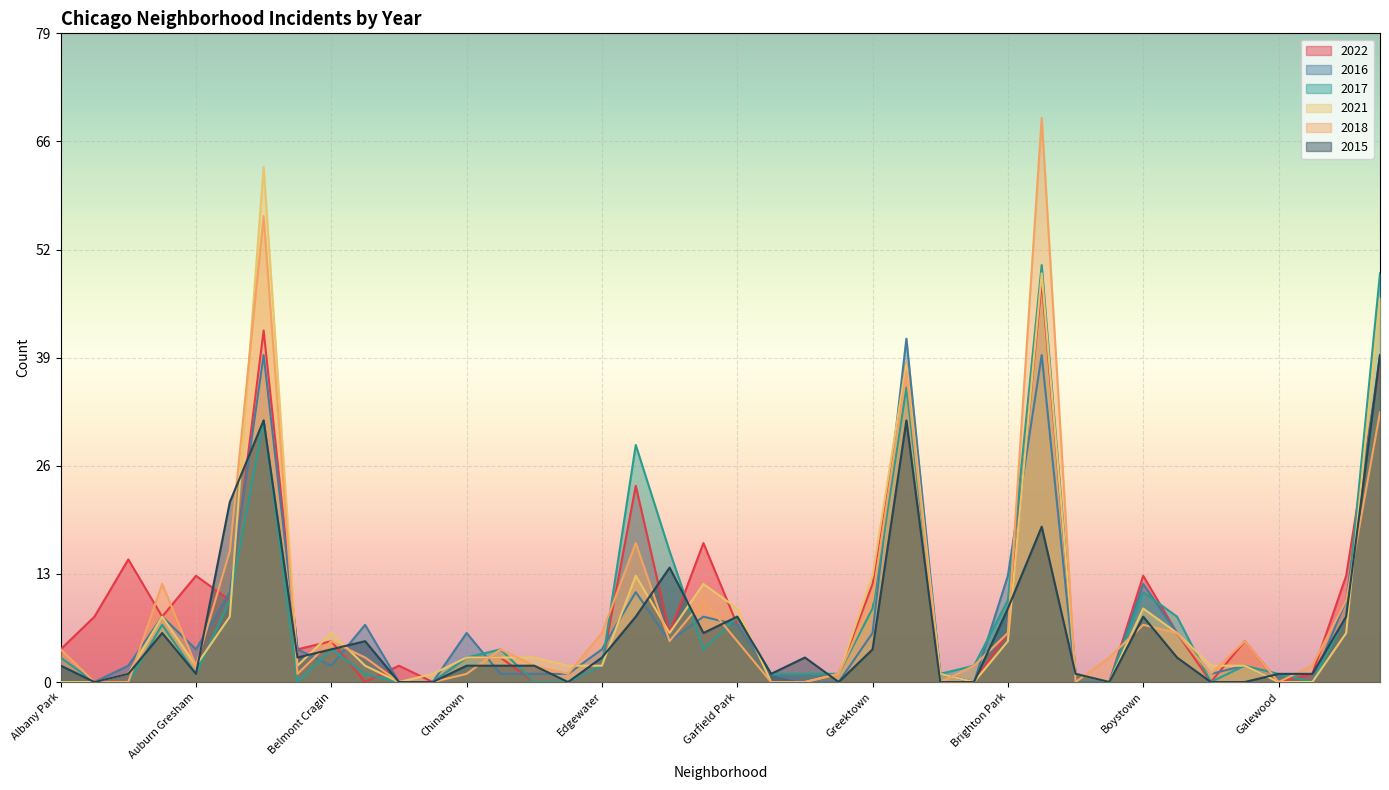

Reading left to right, extract all data points from this chart.

2022: Albany Park=4	Archer Heights=8	Armour Square=15	Ashburn=8	Auburn Gresham=13	Austin=10	Avalon Park=43	Avondale=4	Belmont Cragin=5	Calumet Heights=0	Chatham=2	Chicago Lawn=0	Chinatown=3	Douglas=3	Dunning=0	East Side=0	Edgewater=2	Englewood=24	Fuller Park=6	Gage Park=17	Garfield Park=7	Garfield Ridge=1	Grand Boulevard=0	Grand Crossing=1	Greektown=12	Hermosa=39	Humboldt Park=1	Bridgeport=0	Brighton Park=6	Bucktown=49	Burnside=1	Beverly=0	Boystown=13	Clearing=6	Douglas=0	East Village=5	Galewood=0	Hegewisch=1	Avondale=13	Grand Crossing=39
2016: Albany Park=2	Archer Heights=0	Armour Square=2	Ashburn=8	Auburn Gresham=4	Austin=11	Avalon Park=40	Avondale=4	Belmont Cragin=2	Calumet Heights=7	Chatham=0	Chicago Lawn=0	Chinatown=6	Douglas=1	Dunning=1	East Side=1	Edgewater=4	Englewood=11	Fuller Park=5	Gage Park=8	Garfield Park=7	Garfield Ridge=1	Grand Boulevard=0	Grand Crossing=0	Greektown=6	Hermosa=42	Humboldt Park=1	Bridgeport=0	Brighton Park=13	Bucktown=40	Burnside=0	Beverly=0	Boystown=12	Clearing=6	Douglas=1	East Village=2	Galewood=0	Hegewisch=0	Avondale=10	Grand Crossing=40
2017: Albany Park=3	Archer Heights=0	Armour Square=0	Ashburn=7	Auburn Gresham=1	Austin=10	Avalon Park=32	Avondale=0	Belmont Cragin=4	Calumet Heights=1	Chatham=0	Chicago Lawn=0	Chinatown=3	Douglas=4	Dunning=0	East Side=0	Edgewater=2	Englewood=29	Fuller Park=16	Gage Park=4	Garfield Park=8	Garfield Ridge=1	Grand Boulevard=1	Grand Crossing=1	Greektown=9	Hermosa=36	Humboldt Park=1	Bridgeport=2	Brighton Park=10	Bucktown=51	Burnside=1	Beverly=0	Boystown=11	Clearing=8	Douglas=0	East Village=2	Galewood=1	Hegewisch=0	Avondale=8	Grand Crossing=50
2021: Albany Park=0	Archer Heights=0	Armour Square=1	Ashburn=8	Auburn Gresham=2	Austin=8	Avalon Park=63	Avondale=2	Belmont Cragin=6	Calumet Heights=2	Chatham=0	Chicago Lawn=1	Chinatown=3	Douglas=3	Dunning=3	East Side=2	Edgewater=2	Englewood=13	Fuller Park=6	Gage Park=12	Garfield Park=9	Garfield Ridge=0	Grand Boulevard=0	Grand Crossing=1	Greektown=13	Hermosa=39	Humboldt Park=1	Bridgeport=0	Brighton Park=5	Bucktown=50	Burnside=1	Beverly=0	Boystown=9	Clearing=6	Douglas=2	East Village=2	Galewood=0	Hegewisch=0	Avondale=6	Grand Crossing=47
2018: Albany Park=4	Archer Heights=0	Armour Square=0	Ashburn=12	Auburn Gresham=2	Austin=16	Avalon Park=57	Avondale=1	Belmont Cragin=5	Calumet Heights=3	Chatham=0	Chicago Lawn=0	Chinatown=1	Douglas=4	Dunning=2	East Side=1	Edgewater=6	Englewood=17	Fuller Park=5	Gage Park=10	Garfield Park=5	Garfield Ridge=0	Grand Boulevard=0	Grand Crossing=1	Greektown=10	Hermosa=38	Humboldt Park=0	Bridgeport=2	Brighton Park=6	Bucktown=69	Burnside=0	Beverly=3	Boystown=7	Clearing=6	Douglas=1	East Village=5	Galewood=0	Hegewisch=2	Avondale=10	Grand Crossing=33
2015: Albany Park=2	Archer Heights=0	Armour Square=1	Ashburn=6	Auburn Gresham=1	Austin=22	Avalon Park=32	Avondale=3	Belmont Cragin=4	Calumet Heights=5	Chatham=0	Chicago Lawn=0	Chinatown=2	Douglas=2	Dunning=2	East Side=0	Edgewater=3	Englewood=8	Fuller Park=14	Gage Park=6	Garfield Park=8	Garfield Ridge=1	Grand Boulevard=3	Grand Crossing=0	Greektown=4	Hermosa=32	Humboldt Park=0	Bridgeport=0	Brighton Park=9	Bucktown=19	Burnside=1	Beverly=0	Boystown=8	Clearing=3	Douglas=0	East Village=0	Galewood=1	Hegewisch=1	Avondale=8	Grand Crossing=40